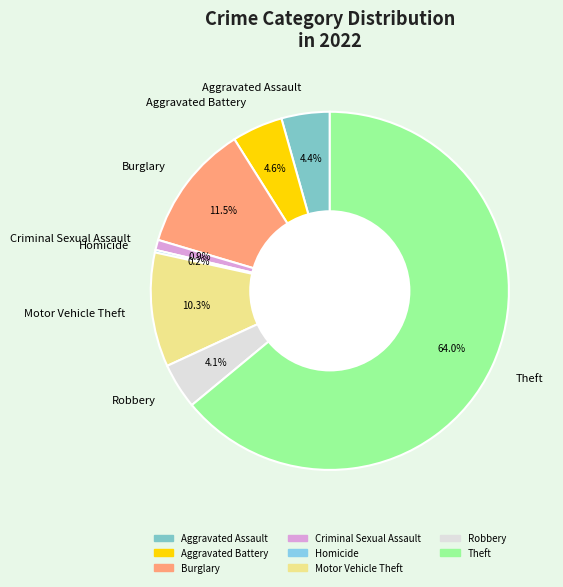

Is the sum of Motor Vehicle Theft and Burglary greater than half?

No